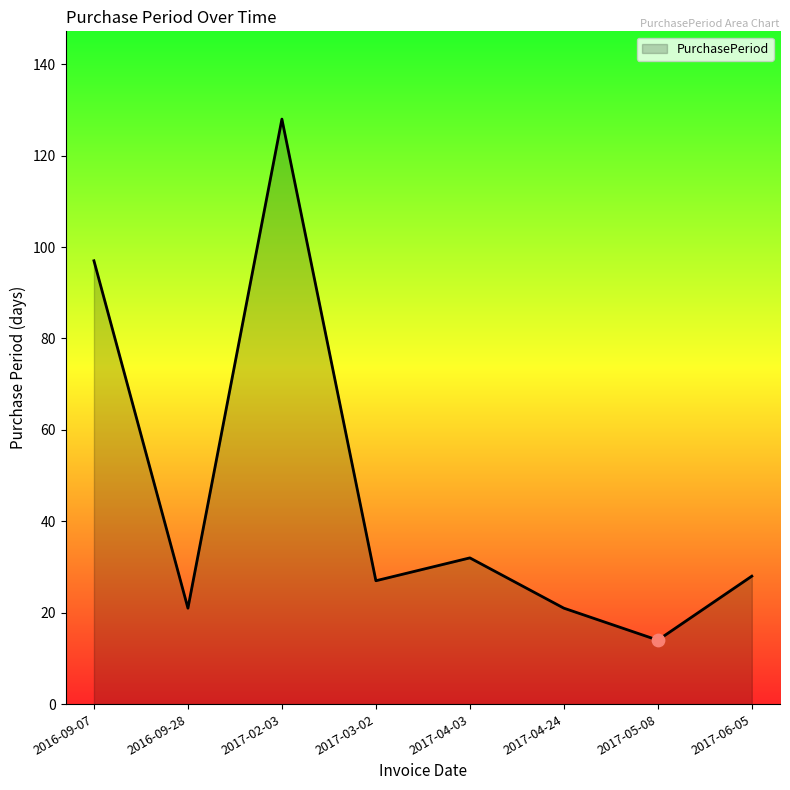

What is the ratio of the value at 2017-06-05 to the value at 2016-09-07?

0.3